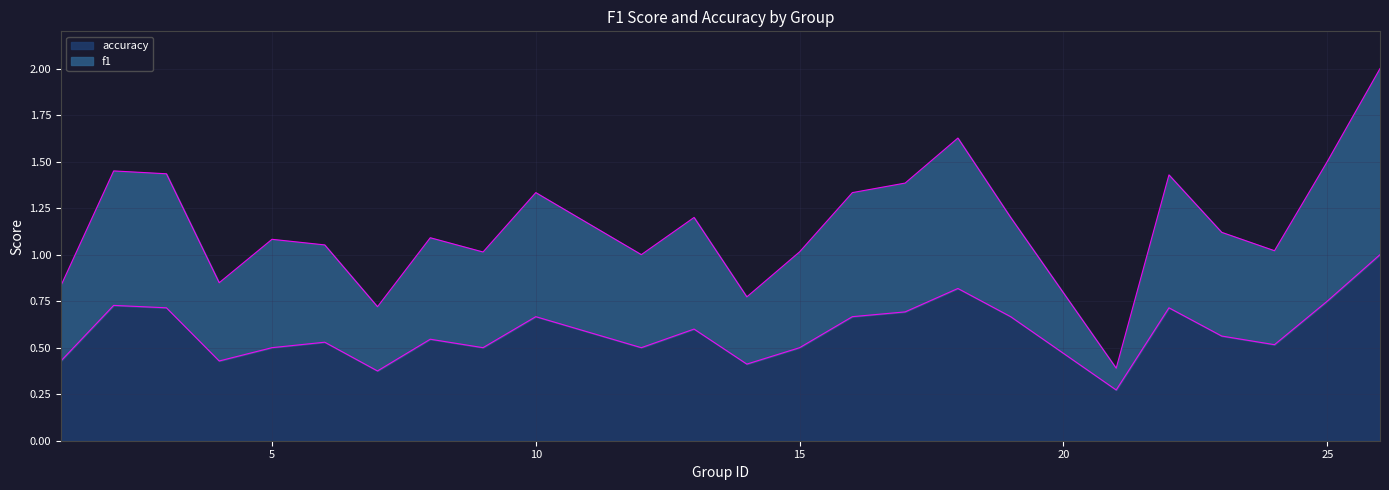

What is the maximum value shown in the chart?

2.0